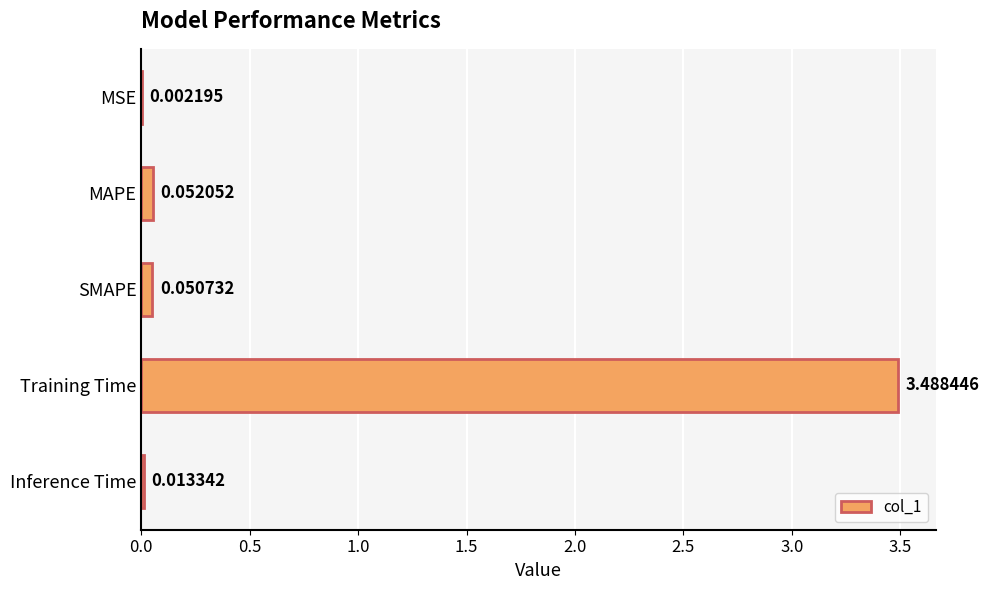

What is the average value?

0.7